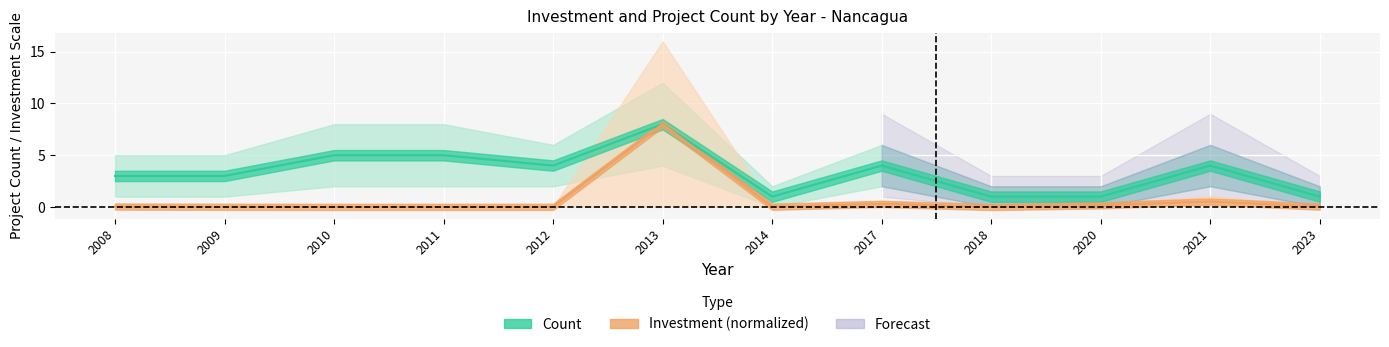

Reading left to right, what are all the values shown in this chart?

Count: 2008=3.0	2009=3.0	2010=5.0	2011=5.0	2012=4.0	2013=8.0	2014=1.0	2017=4.0	2018=1.0	2020=1.0	2021=4.0	2023=1.0
Investment: 2008=0.0	2009=0.0	2010=0.0	2011=0.0	2012=0.0	2013=8.0	2014=0.0	2017=0.3	2018=0.0	2020=0.2	2021=0.5	2023=0.0